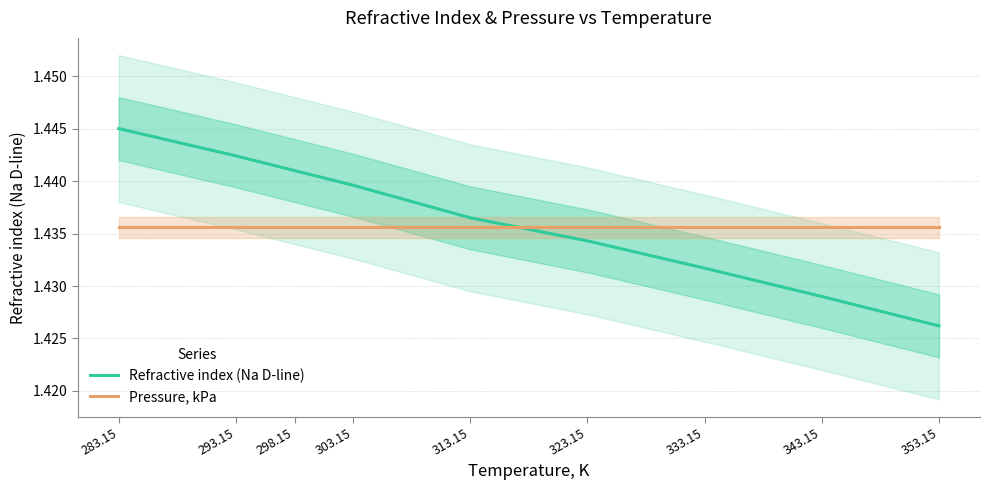

Which series changed the most between 283.15 and 313.15?

Refractive index (Na D-line)